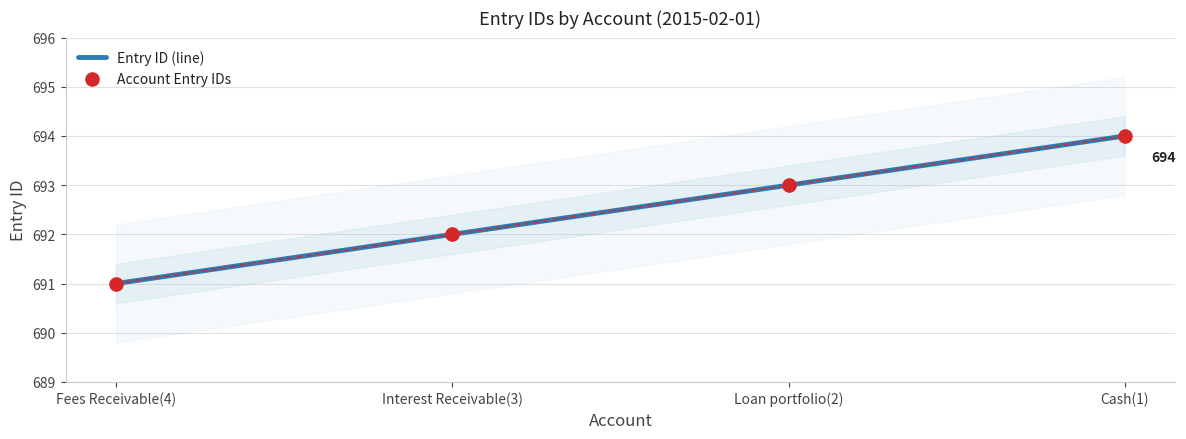

At how many categories does at least one series exceed 693?

1